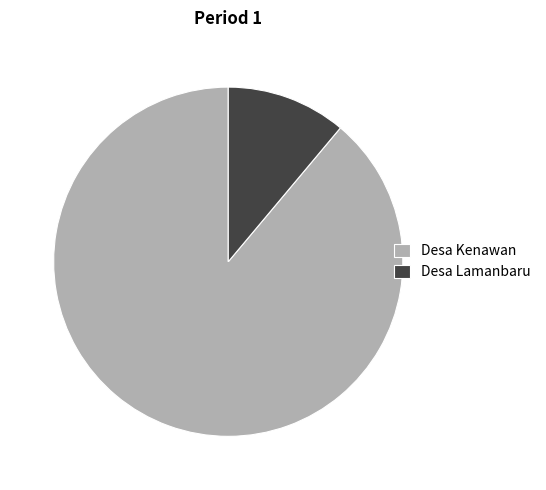

True or false: Desa Kenawan accounts for 89% of the total.

True